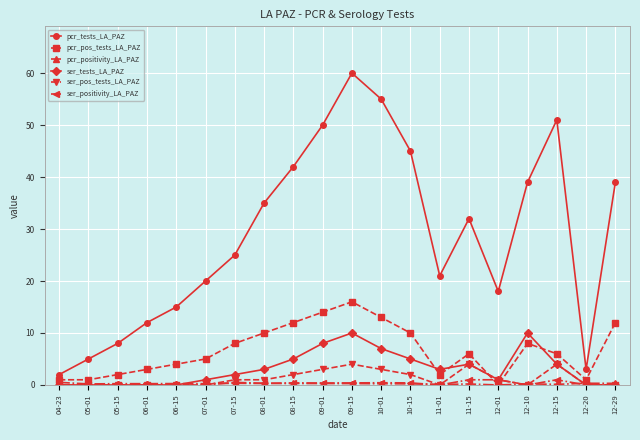

True or false: ser_tests_LA_PAZ has a value of 3.0 at 08-01.

True